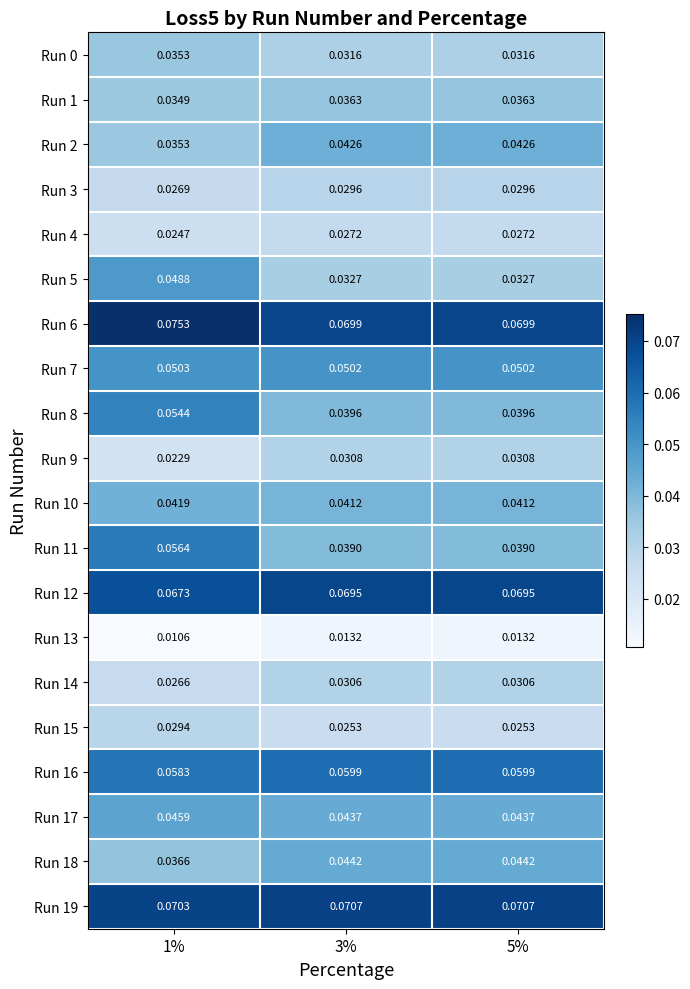

How many distinct data groups are displayed?

20